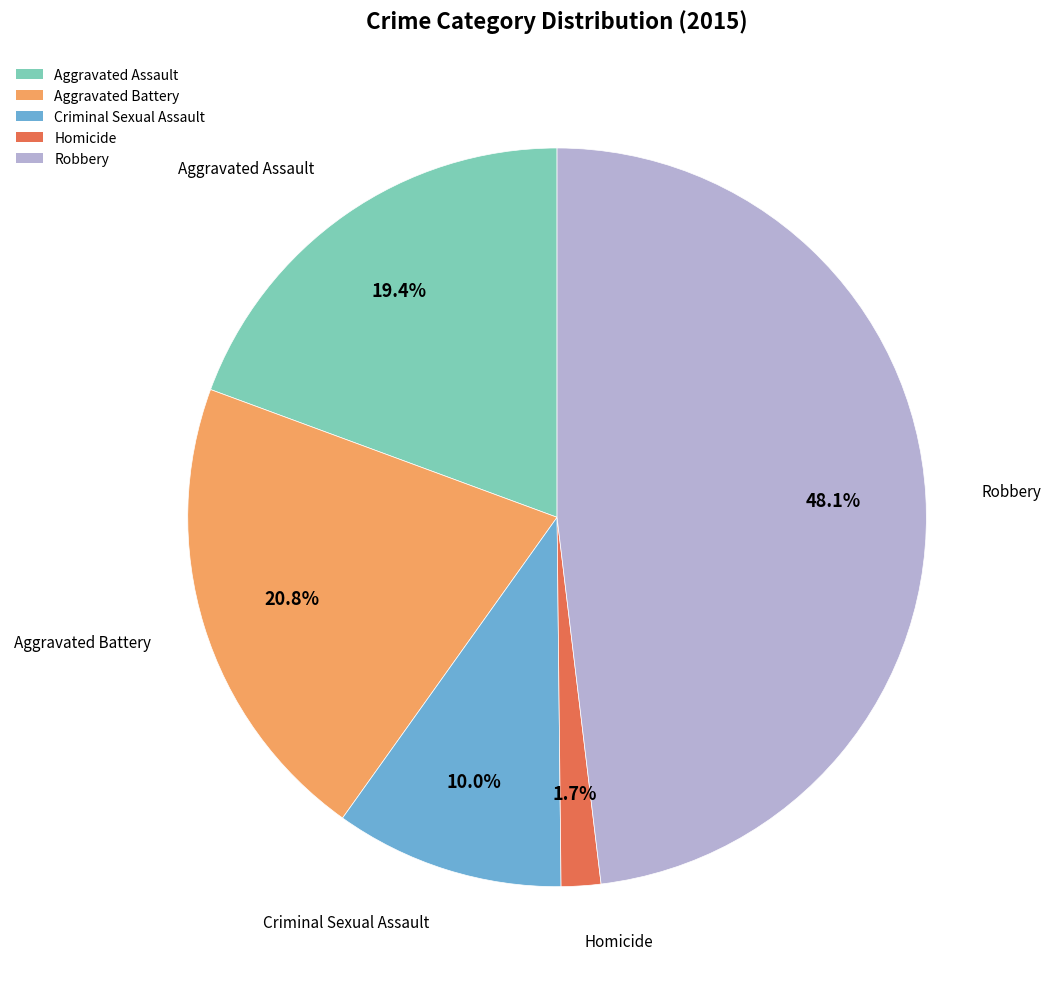

Rank the categories by value from highest to lowest.

Robbery, Aggravated Battery, Aggravated Assault, Criminal Sexual Assault, Homicide